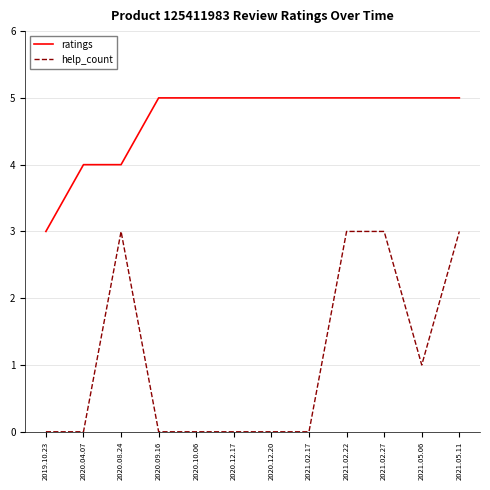

The help_count series shows 1 at 2021.05.06. True or false?

True